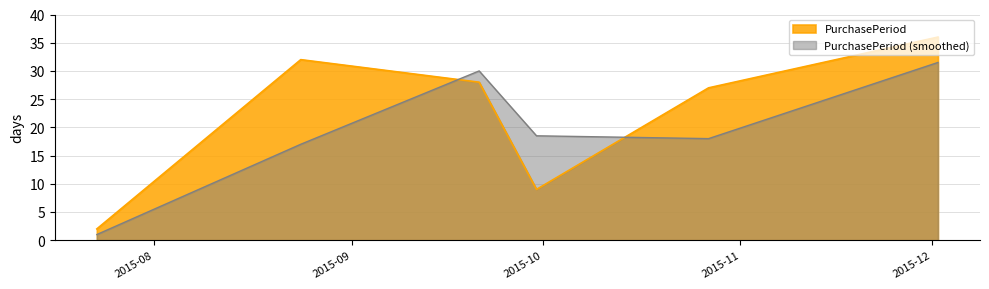

What is the value of the 1st point from the left?

2